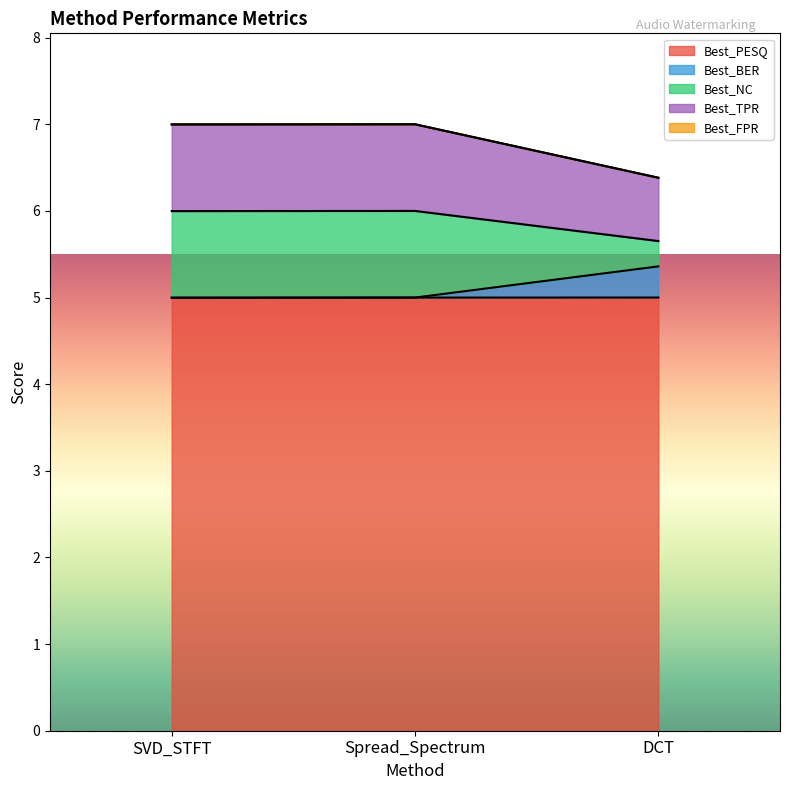

What is the greatest value displayed?

7.0